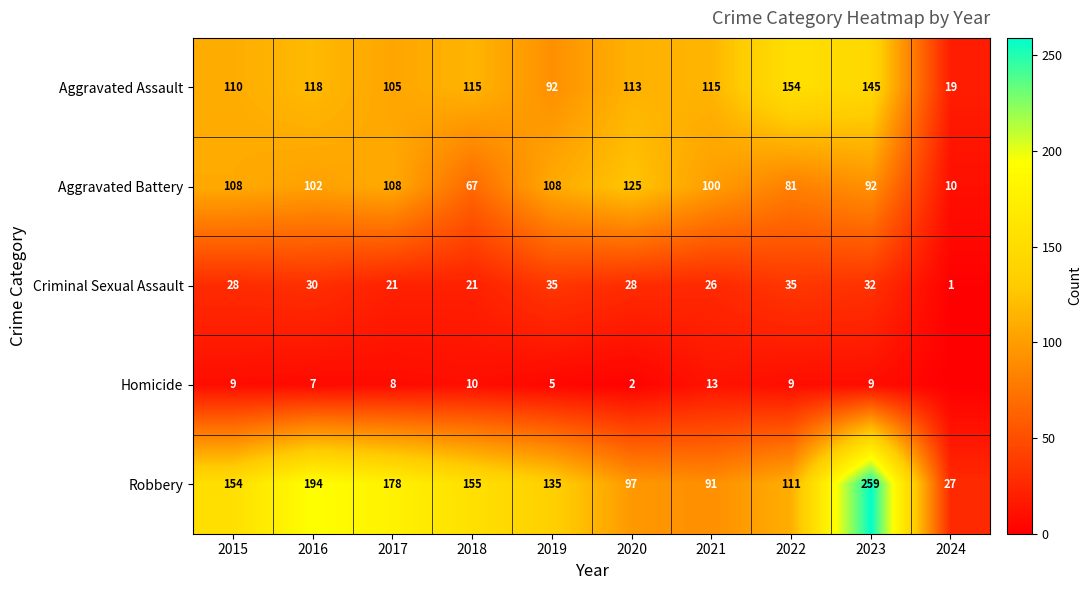

The value of Aggravated Assault at 2020 is 113. True or false?

True